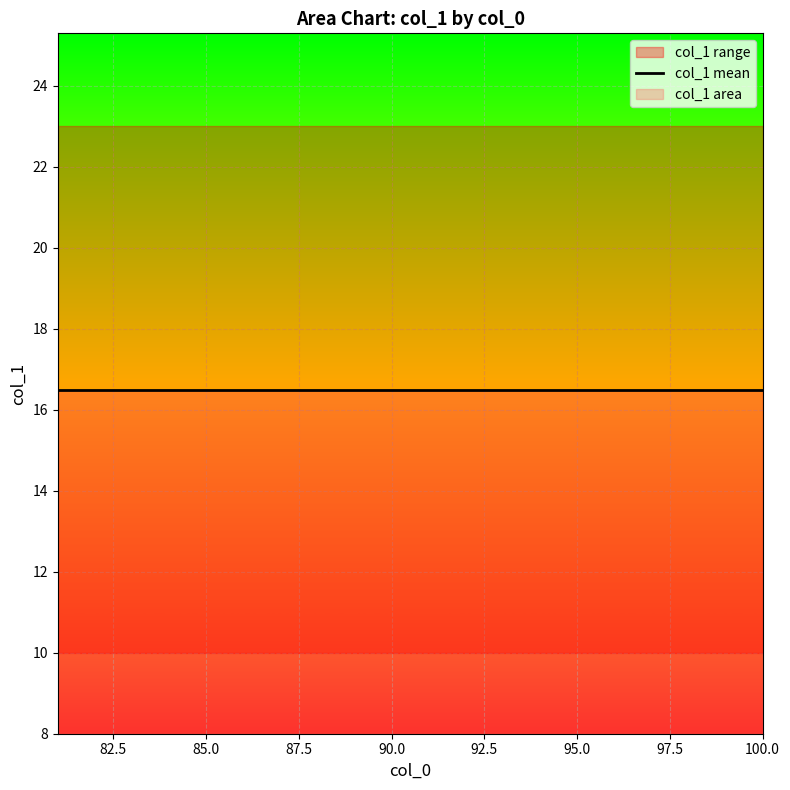

Is this an area chart (filled region under the line)?

No